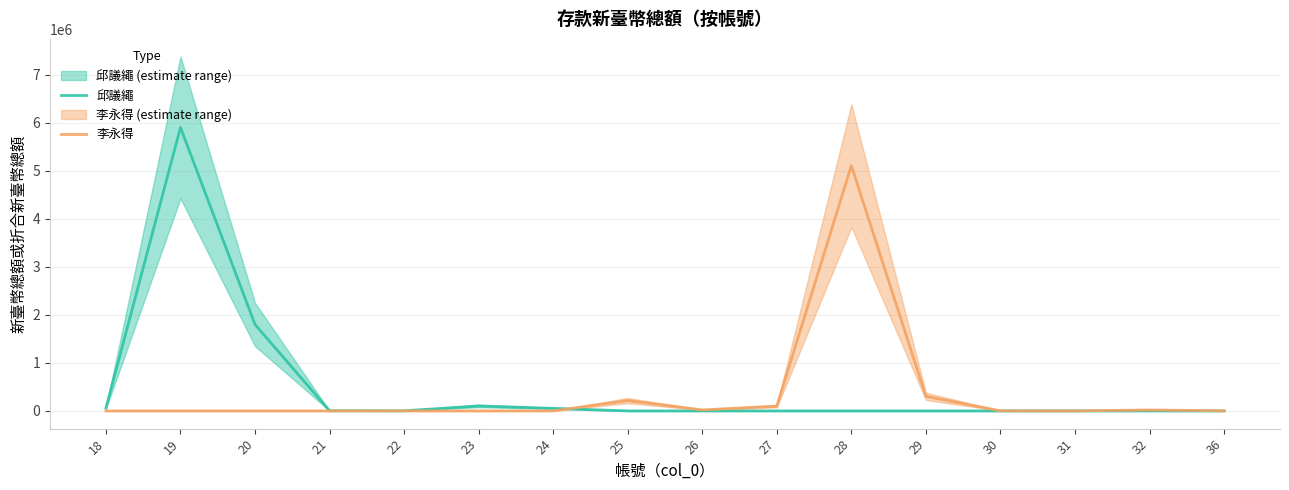

Reading left to right, extract all data points from this chart.

邱議繩: 59440	5905403	1800000	2835	2057	102866	53059	0	0	0	0	0	0	0	0	0
李永得: 0	0	0	0	0	0	0	215712	20964	99108	5111077	303501	1632	426	19411	2705